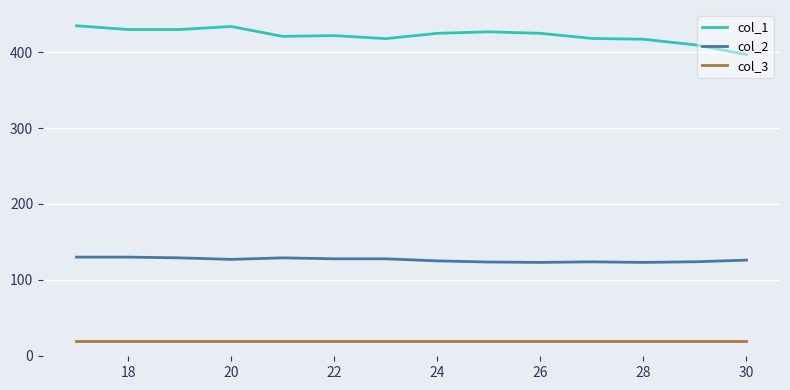

Which series has the largest range (max minus min)?

col_1